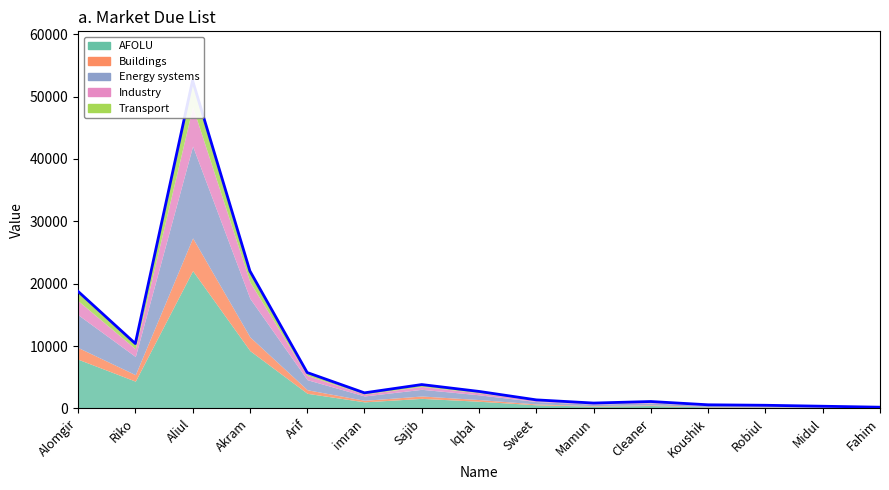

At which label does the data first exceed 2493?

Alomgir